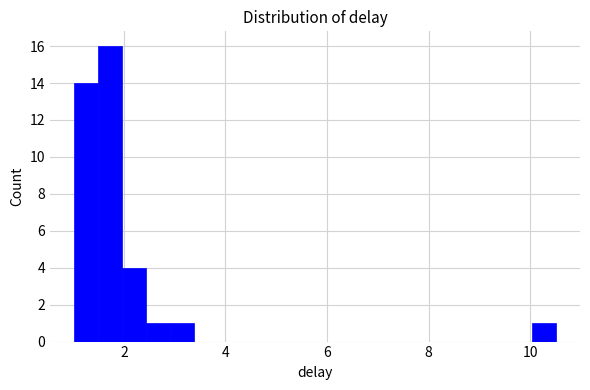

Around what value on the x-axis is the tallest bar? Give the approximate position of its centre, as read against the axis.

1.8